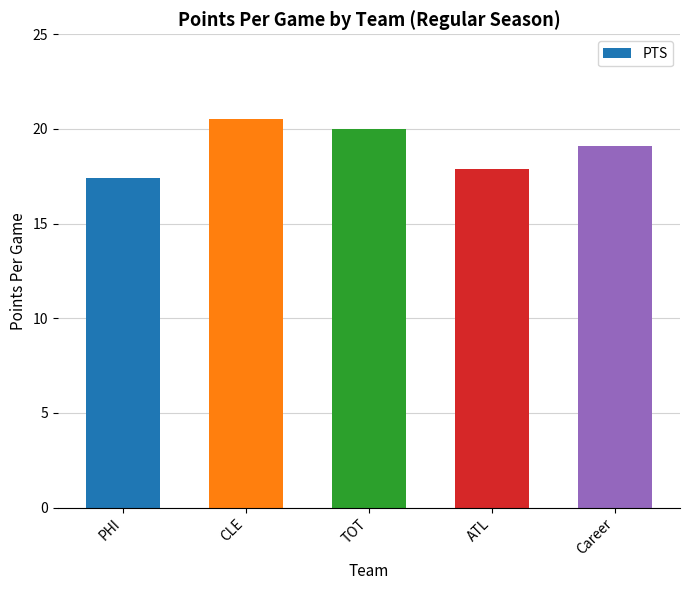

What is the smallest value displayed?

17.4